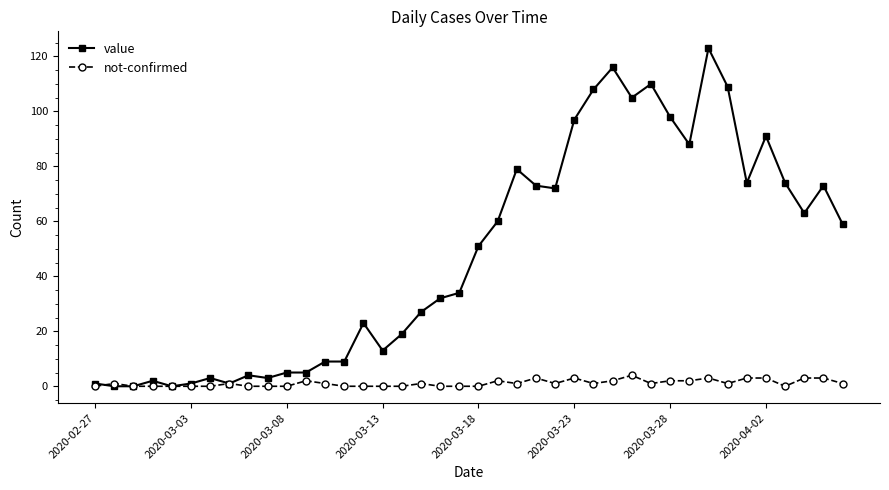

What is the average value of the not-confirmed series?

1